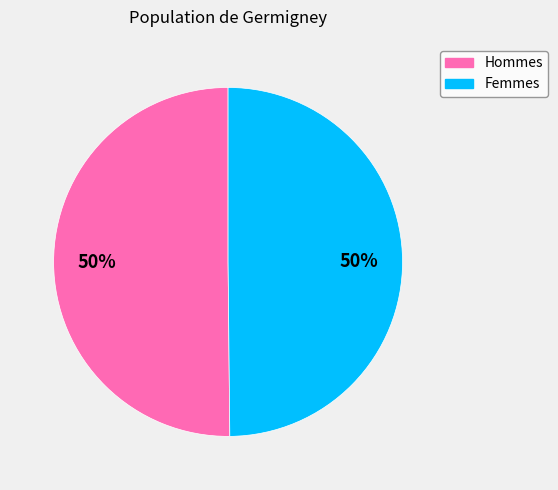

To the nearest percent, what is the average slice percentage?

50%